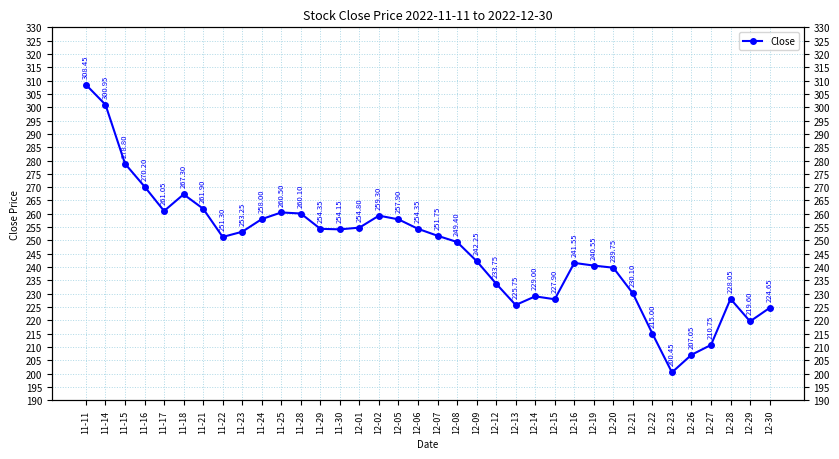

Reading left to right, what are all the values shown in this chart?

308.4	300.9	278.8	270.2	261.1	267.3	261.9	251.3	253.2	258.0	260.5	260.1	254.3	254.2	254.8	259.3	257.9	254.3	251.8	249.4	242.2	233.8	225.8	229.0	227.9	241.6	240.6	239.8	230.1	215.0	200.4	207.1	210.8	228.1	219.6	224.7